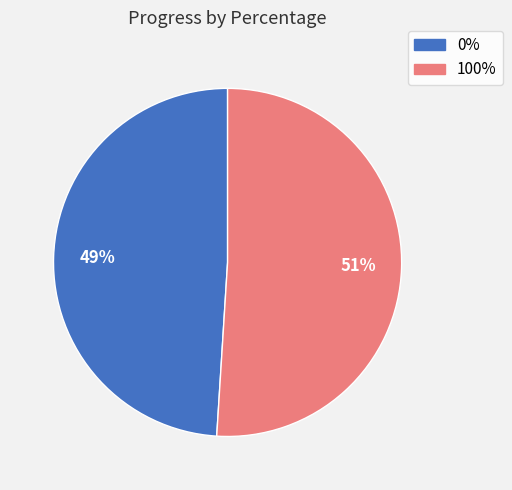

Do 100% and 0% together represent more than half of the pie?

Yes